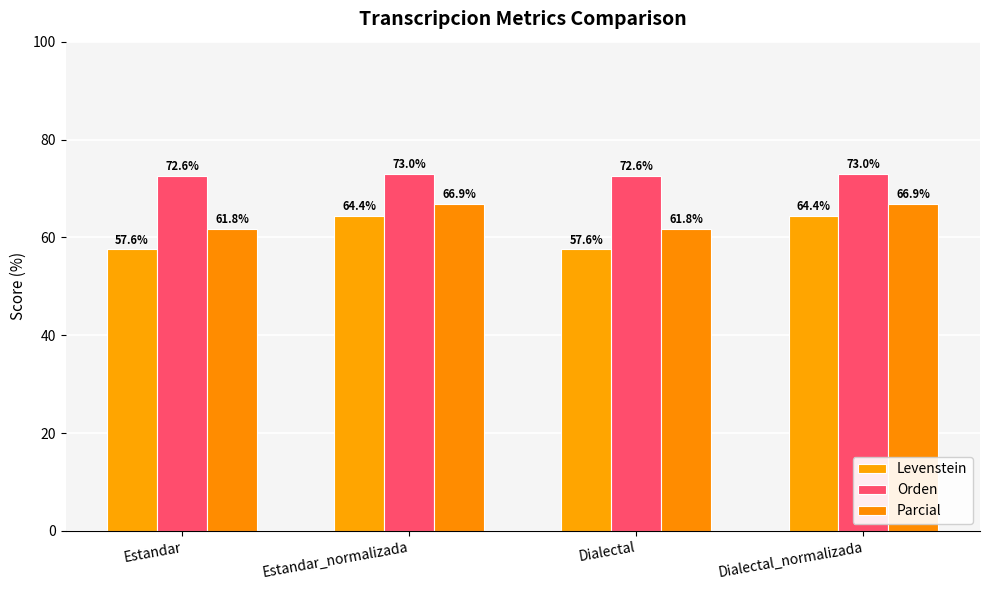

What is the label of the 4th bar from the left?

Dialectal_normalizada